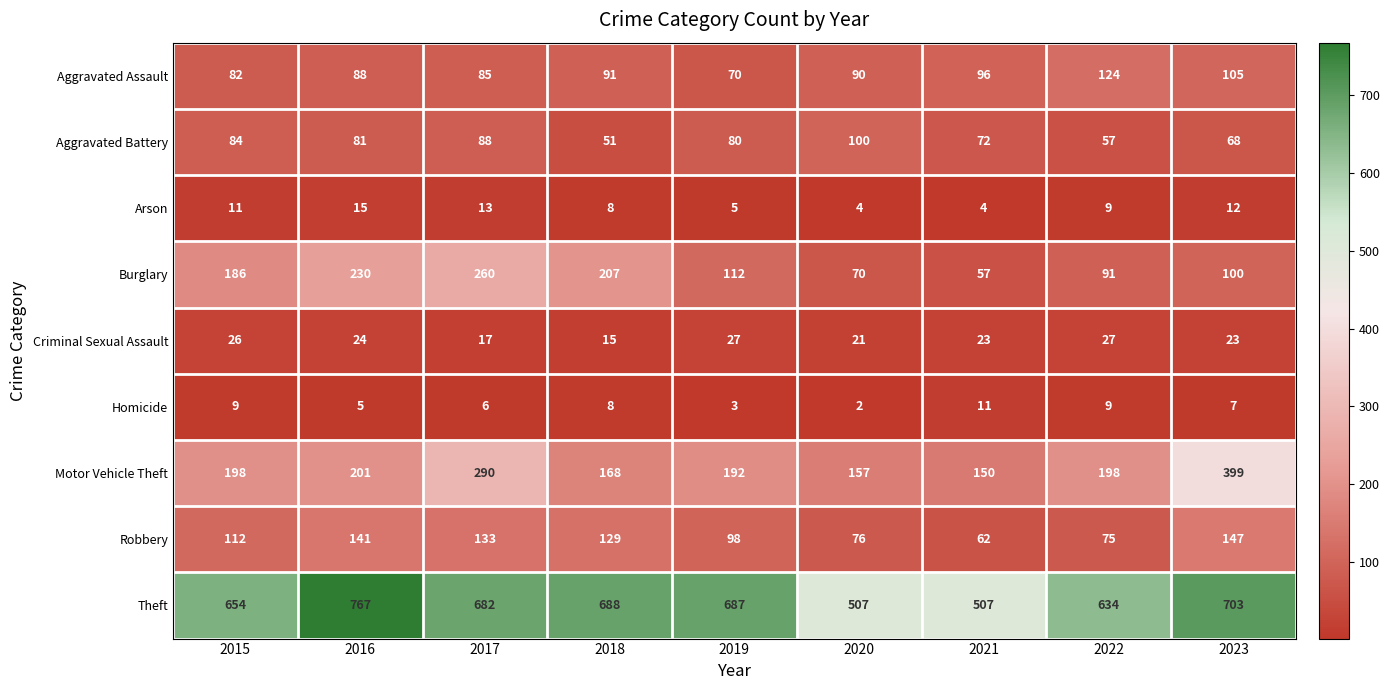

Which series changed the most between 2018 and 2019?

Burglary